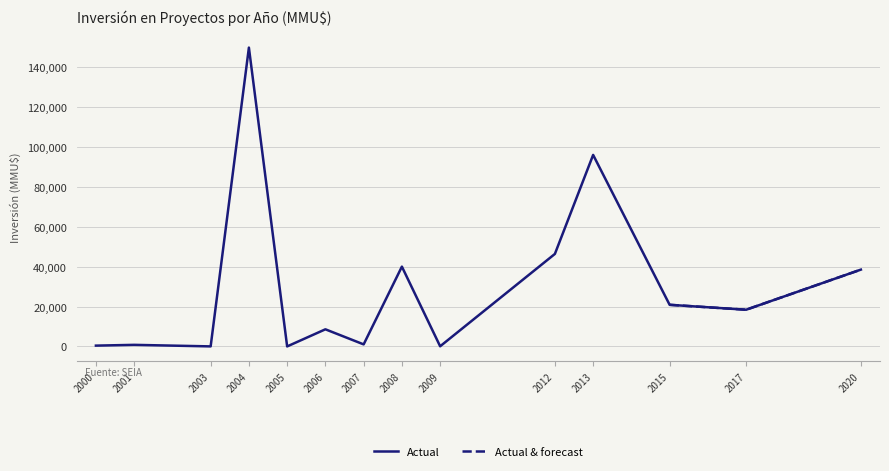

The value of Actual at 2020 is 24688. True or false?

False